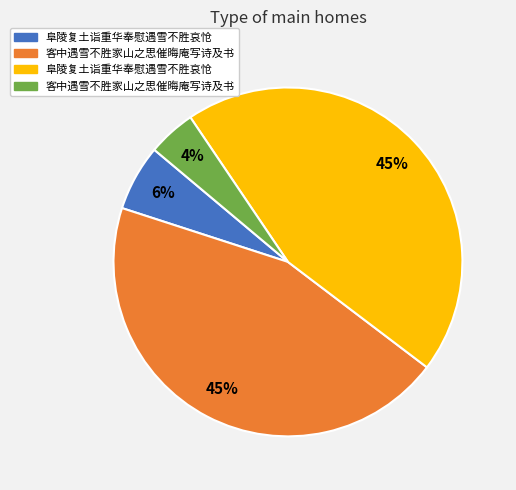

To the nearest percent, what is the average slice percentage?

25%